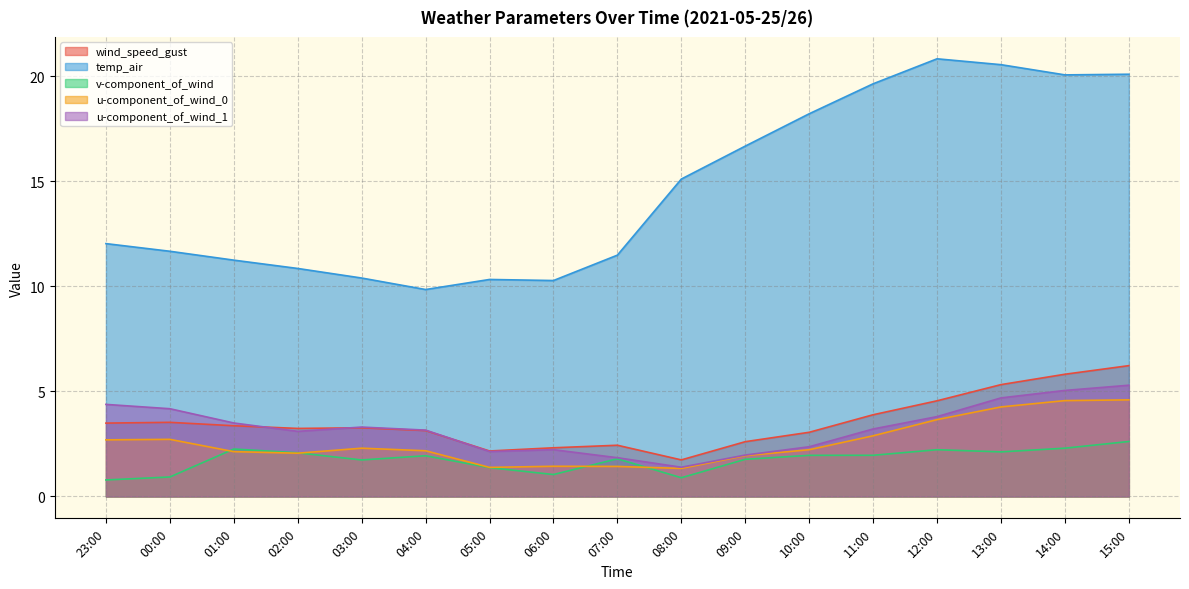

List the labels in order of v-component_of_wind value, smallest first.

23:00, 08:00, 00:00, 06:00, 05:00, 03:00, 09:00, 07:00, 04:00, 10:00, 11:00, 02:00, 13:00, 12:00, 01:00, 14:00, 15:00